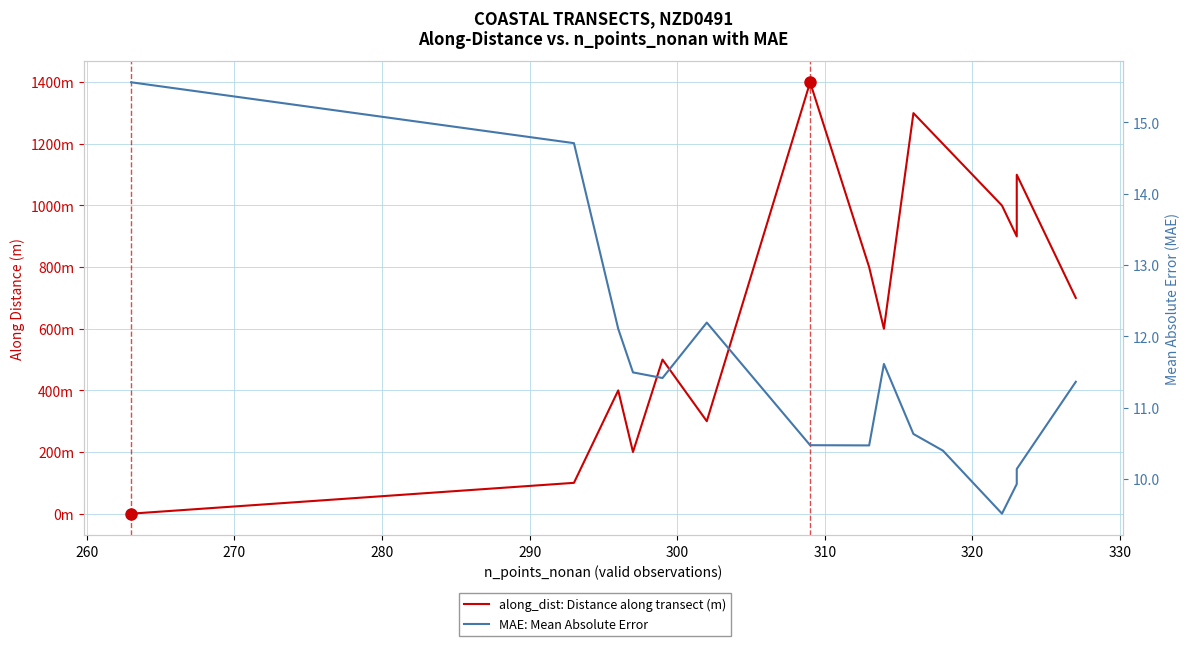

The value of MAE: Mean Absolute Error at 310 is 6.8. True or false?

False